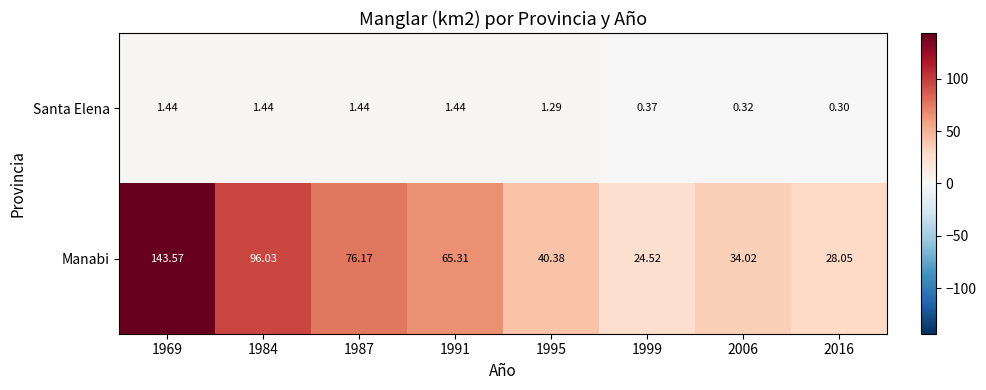

Between 1987 and 1991, which series saw the biggest shift?

Manabi